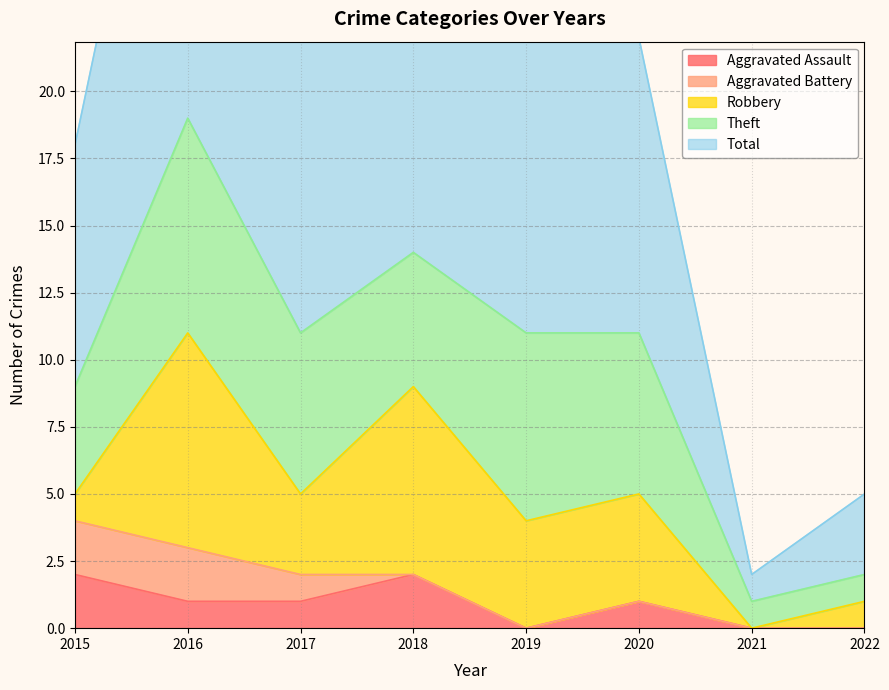

List the series in order of their peak value, highest first.

Total, Robbery, Theft, Aggravated Assault, Aggravated Battery